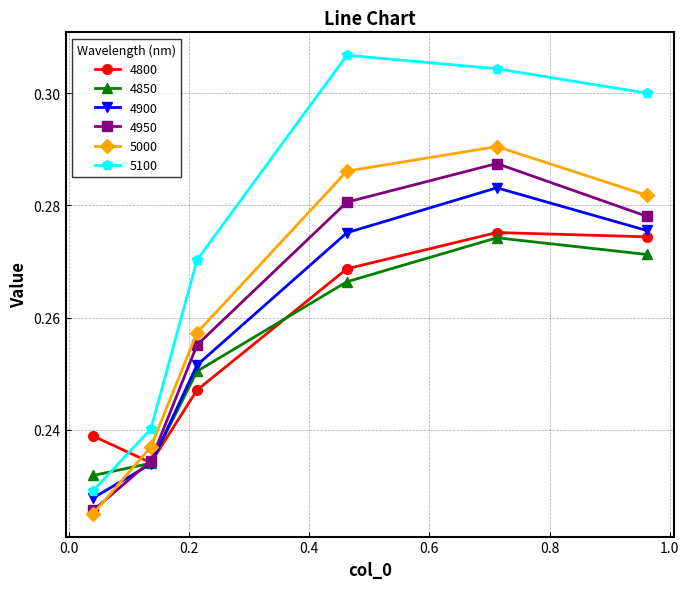

Which series has the widest spread of values?

5100